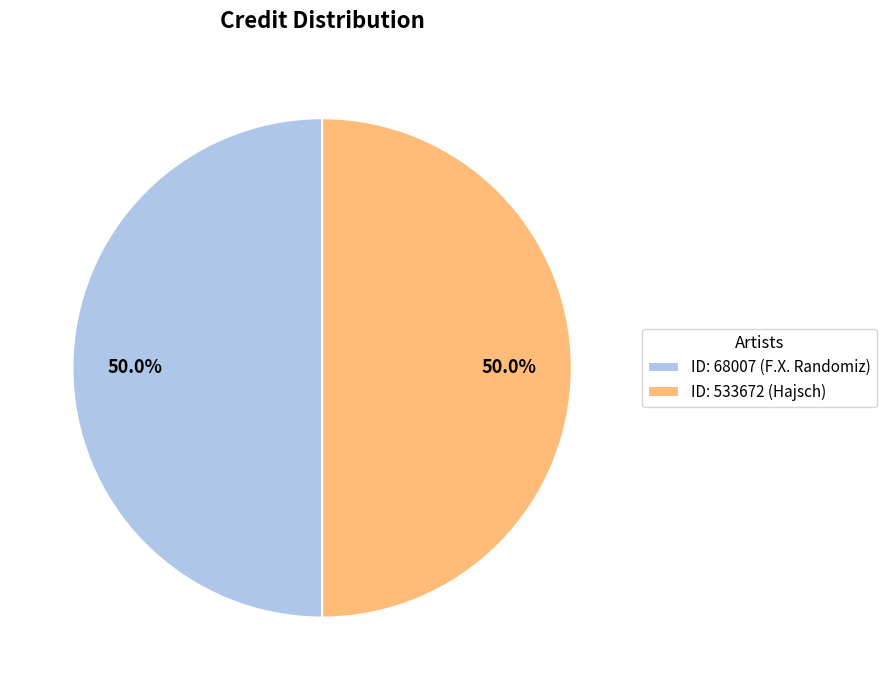

Approximately how many times larger is the value at ID: 68007 (F.X. Randomiz) compared to ID: 533672 (Hajsch)?

1.0